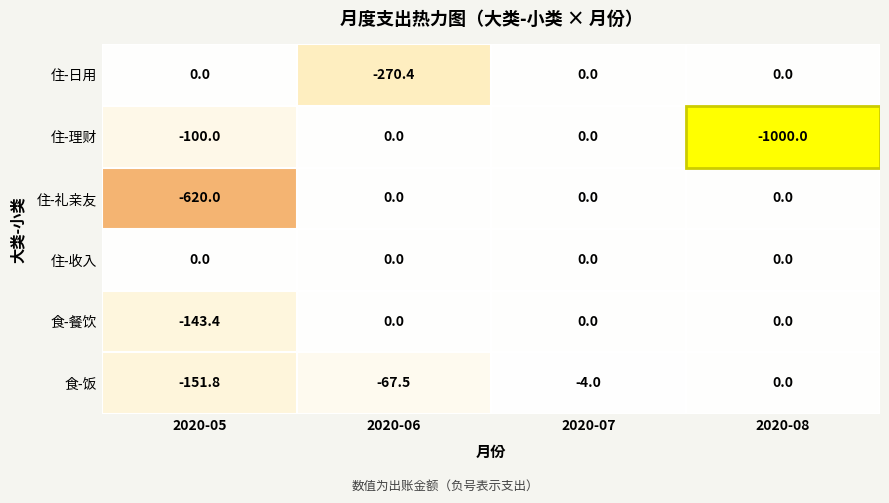

What is the spread (max minus min) of values at 2020-07?

4.0